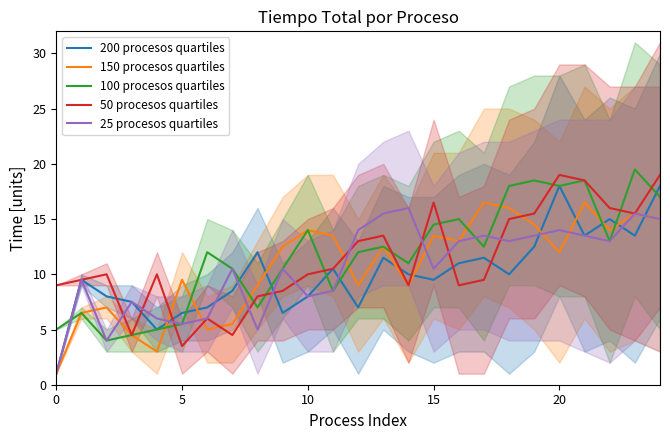

What is the lowest value of the 50 procesos quartiles series?

3.5